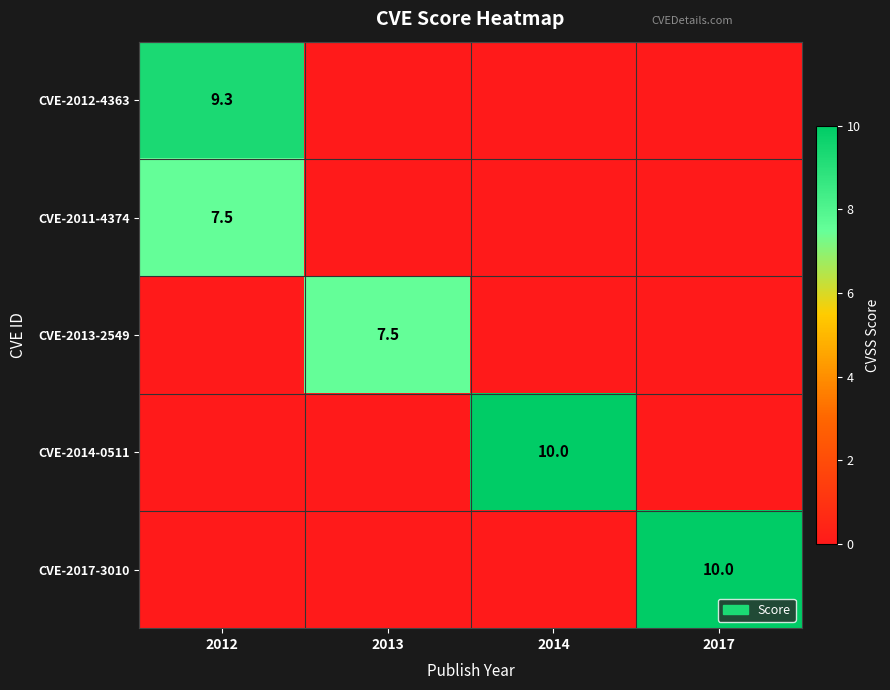

At how many categories does at least one series exceed 8?

3